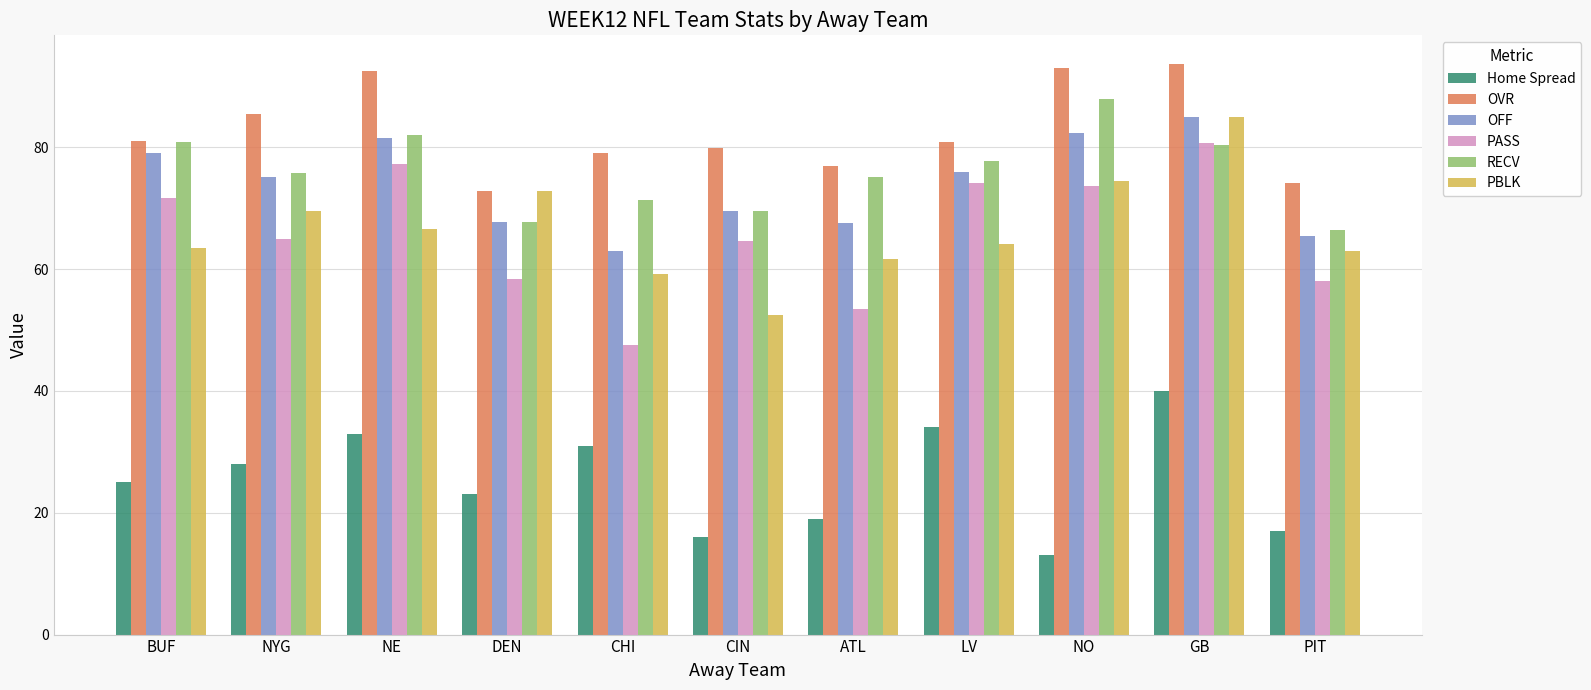

At which category is the sum across all series the highest?

GB